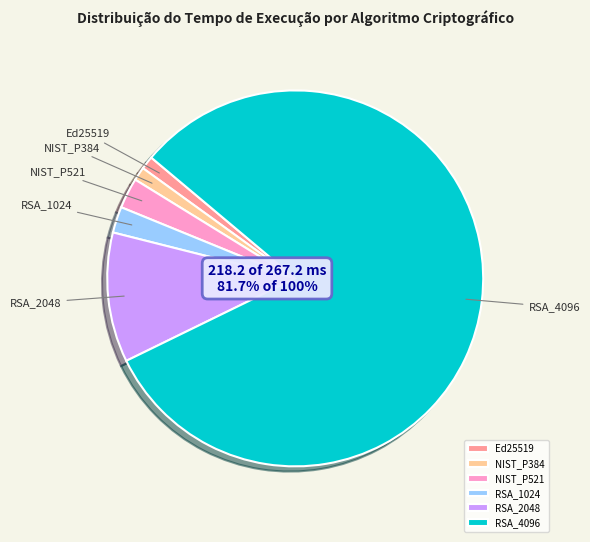

How many slices are in this pie chart?

6